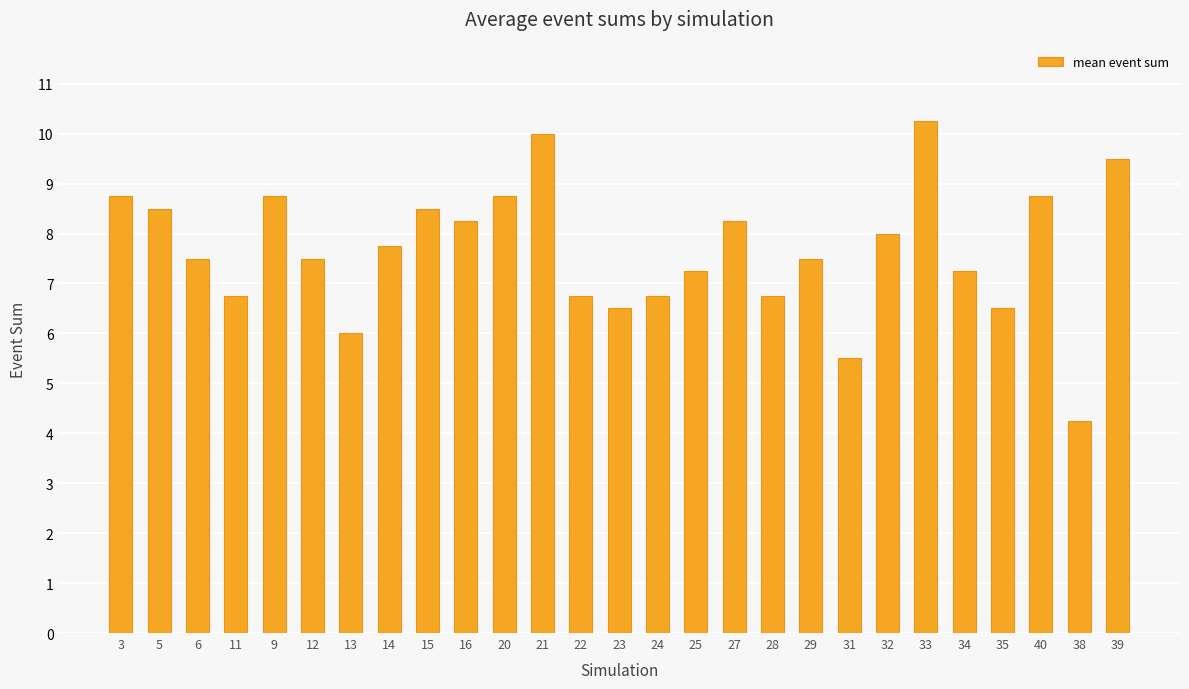

The chart shows a value of 10.0 at 21. True or false?

True